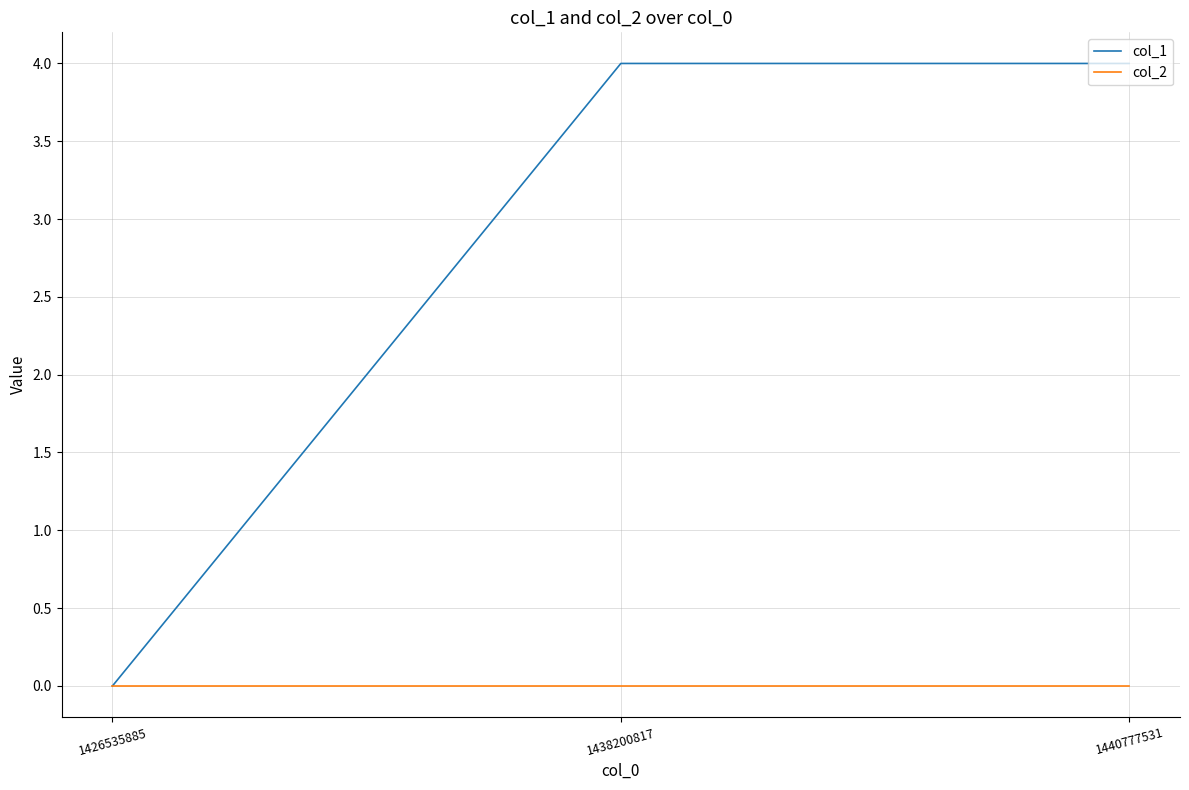

Is it true that col_2 equals 0 at 1426535885?

True